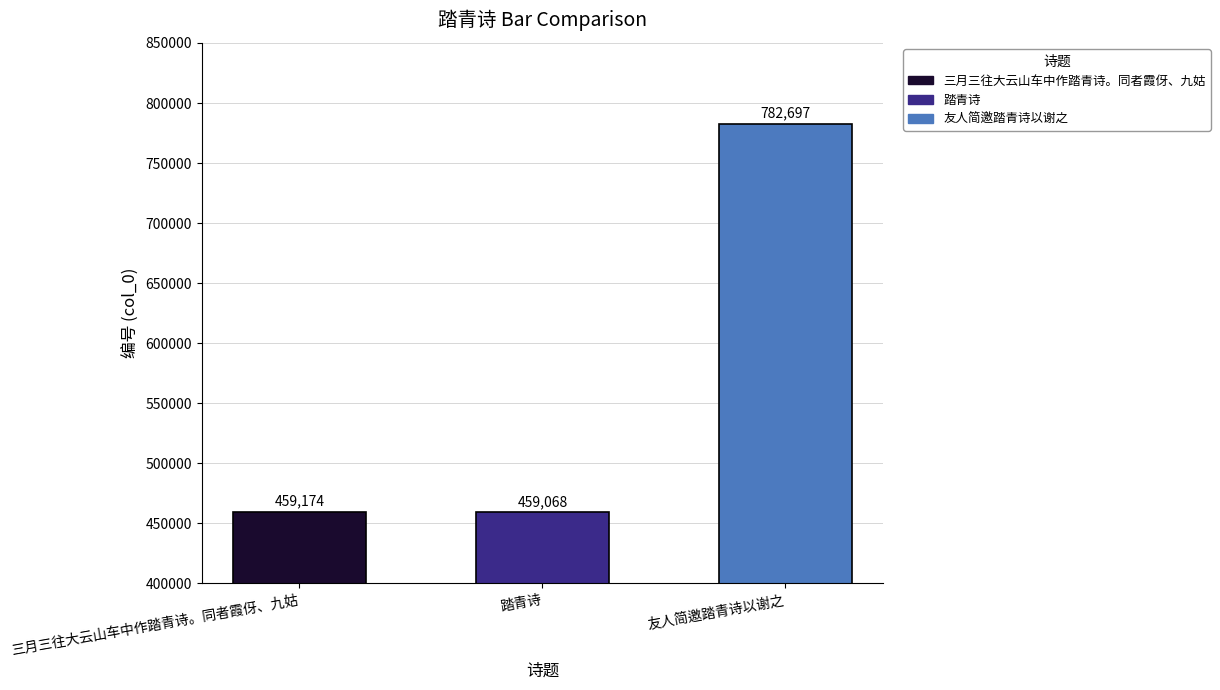

What is the change in value from 三月三往大云山车中作踏青诗。同者霞伢、九姑 to 踏青诗?

-106